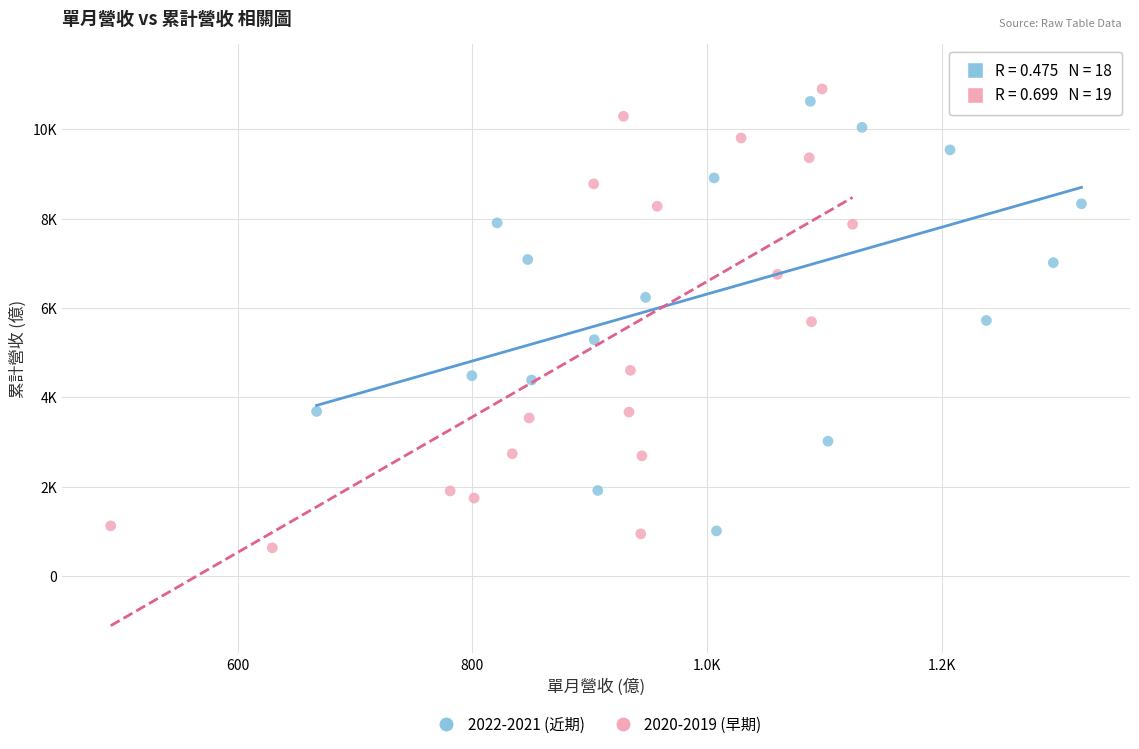

What are all the series names shown in the legend?

2022-2021 (近期), 2020-2019 (早期)